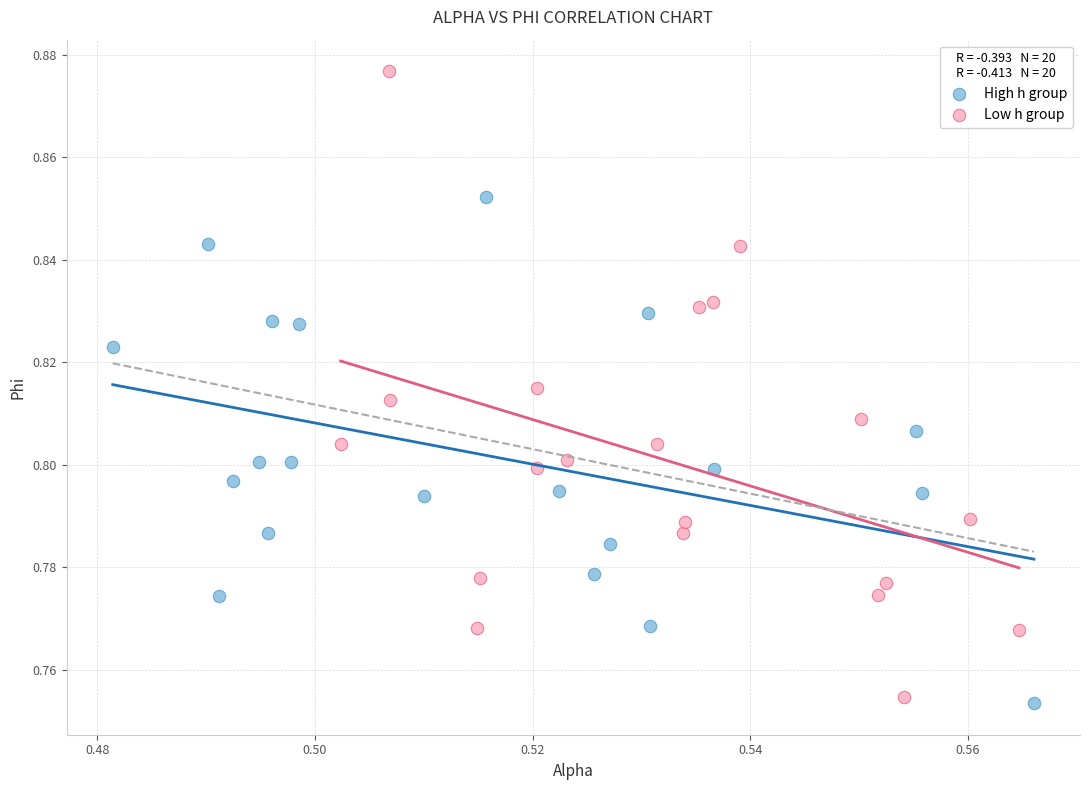

Which series contains the highest Y value?

Low h group